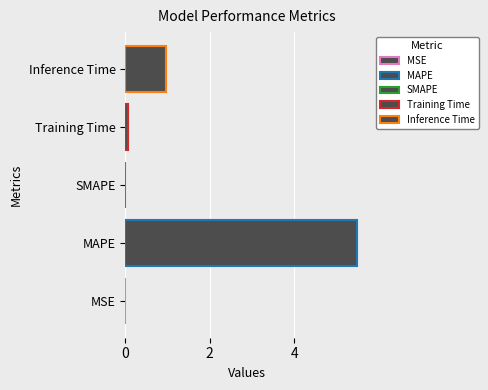

What is the maximum value shown in the chart?

5.5